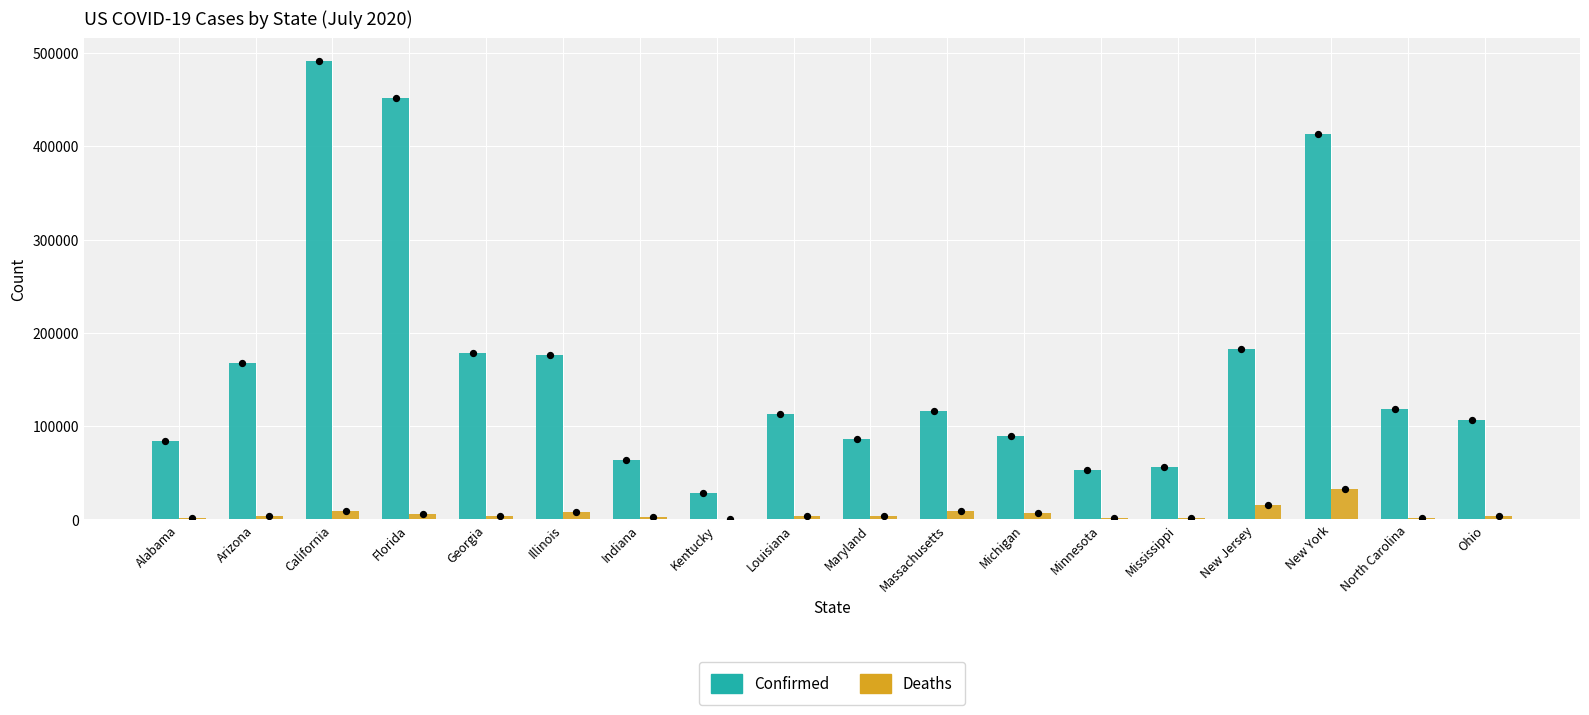

Which series has the largest total across all categories?

Confirmed